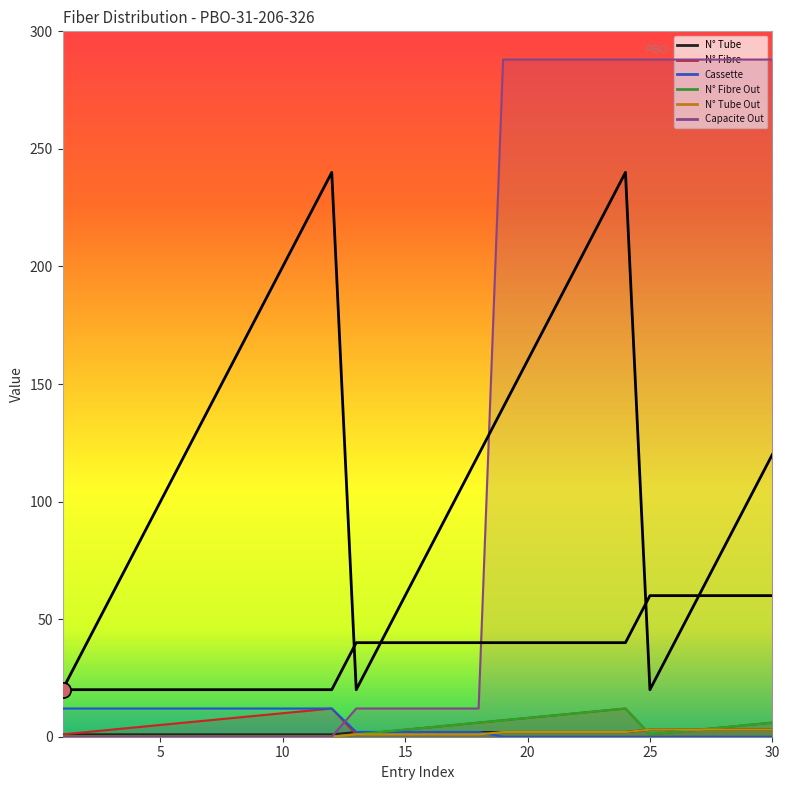

At which category is the sum across all series the highest?

24